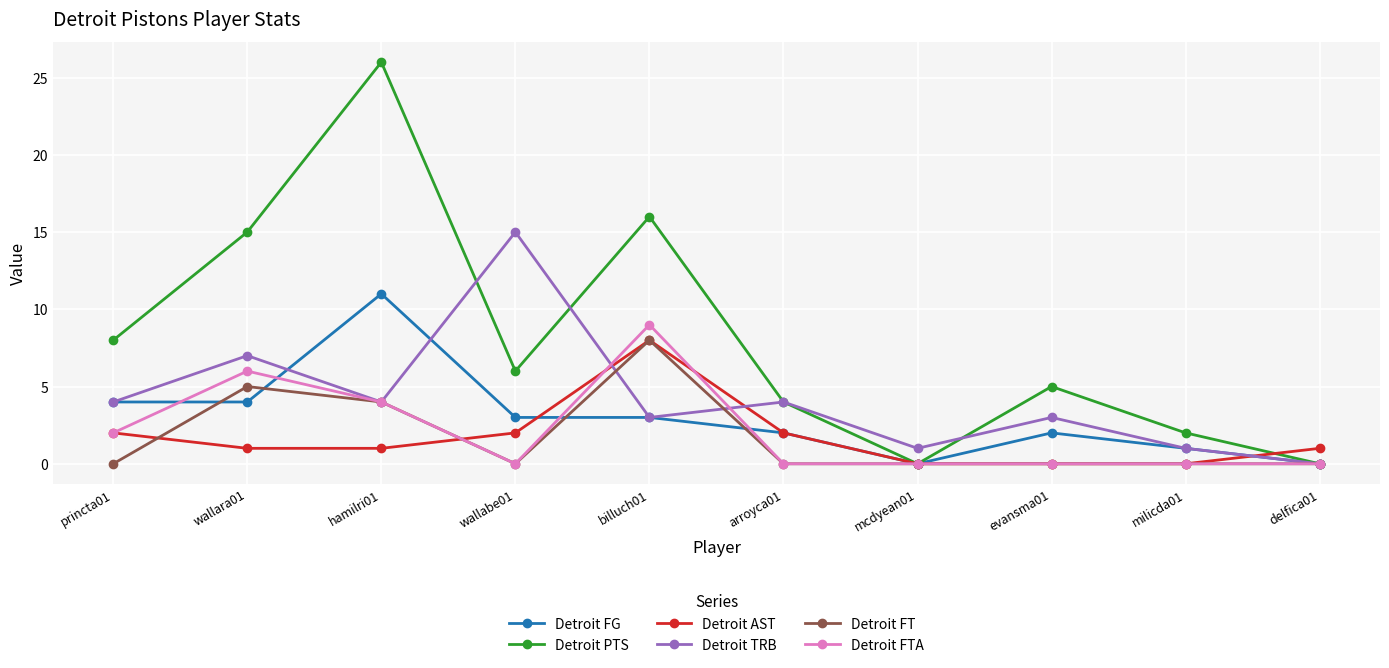

What is the sum of all Detroit AST values?

17